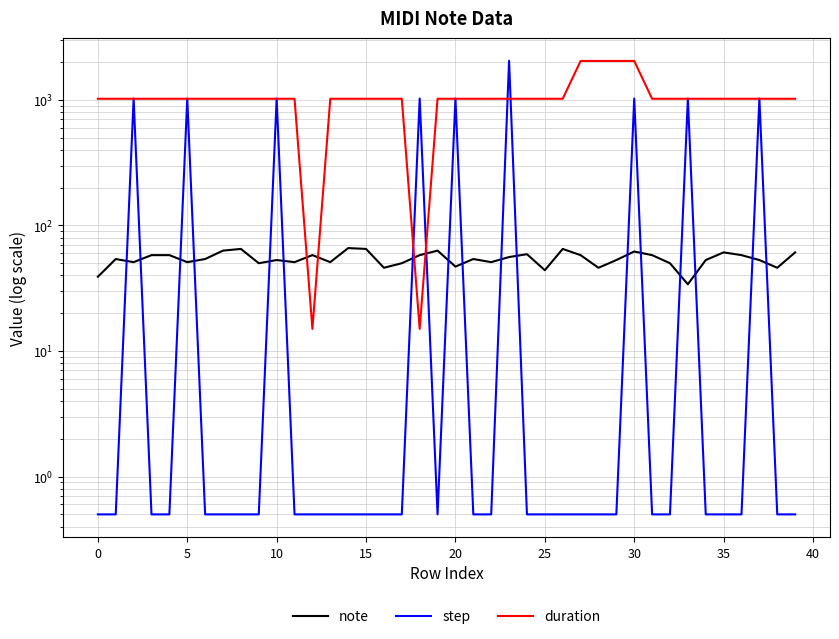

What is the label of the 18th point from the left?

17